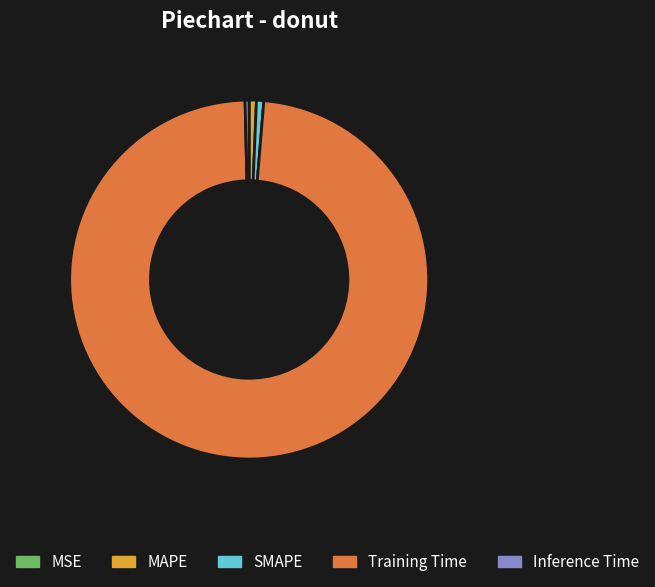

True or false: Training Time accounts for 98% of the total.

True